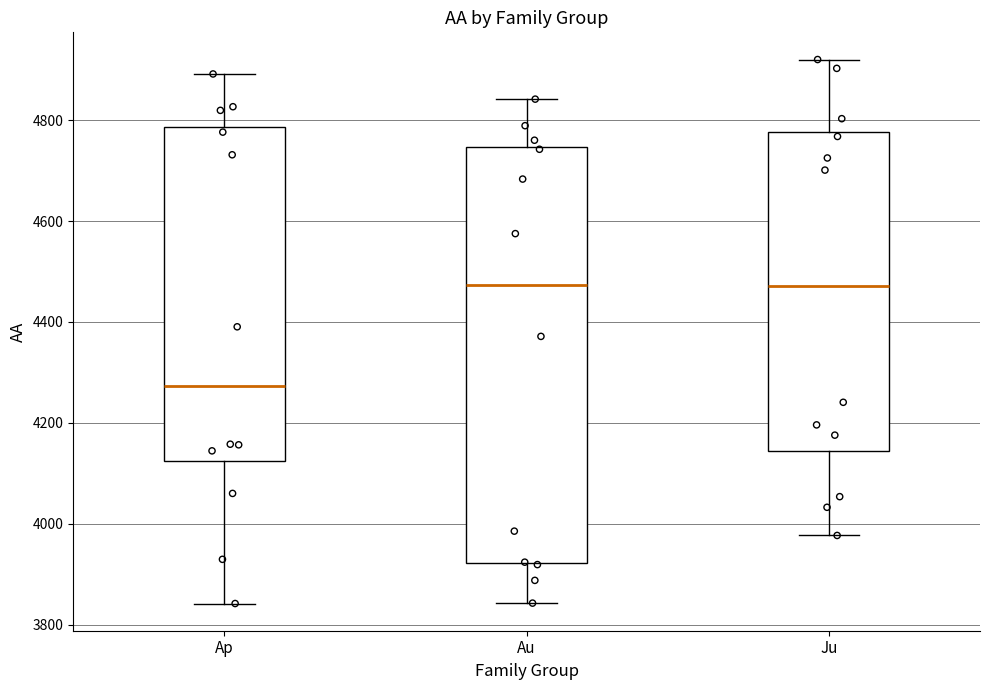

Reading left to right, transcribe this box plot: for each box, give where its median line is, the range the box spans, and where its two whiskers end, as read against the y-axis. The values are not printed on the chart, so give them approximately, as read against the axis.

Ap: median 4280, box 4120 to 4780, whiskers 3840 to 4900
Au: median 4480, box 3920 to 4740, whiskers 3840 to 4840
Ju: median 4480, box 4140 to 4780, whiskers 3980 to 4920